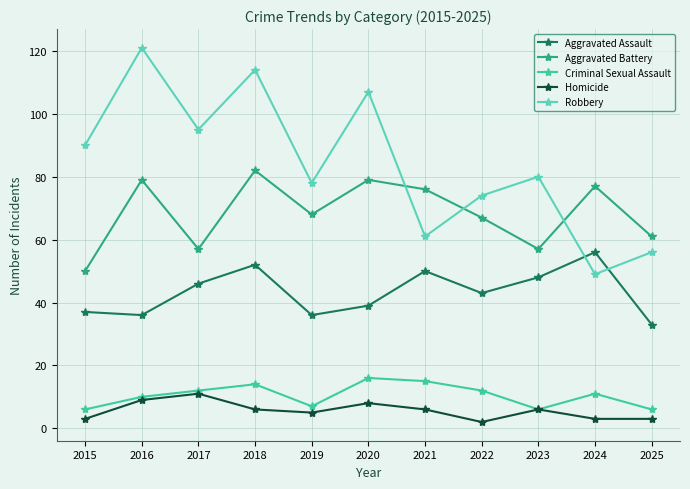

After their last crossing, which series has the higher values: Aggravated Battery or Robbery?

Aggravated Battery